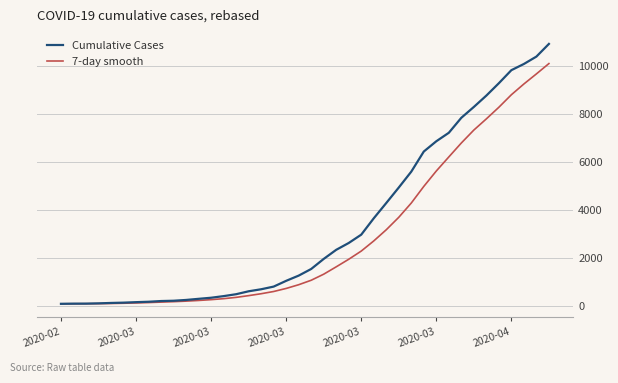

What is the smallest value displayed?

100.0